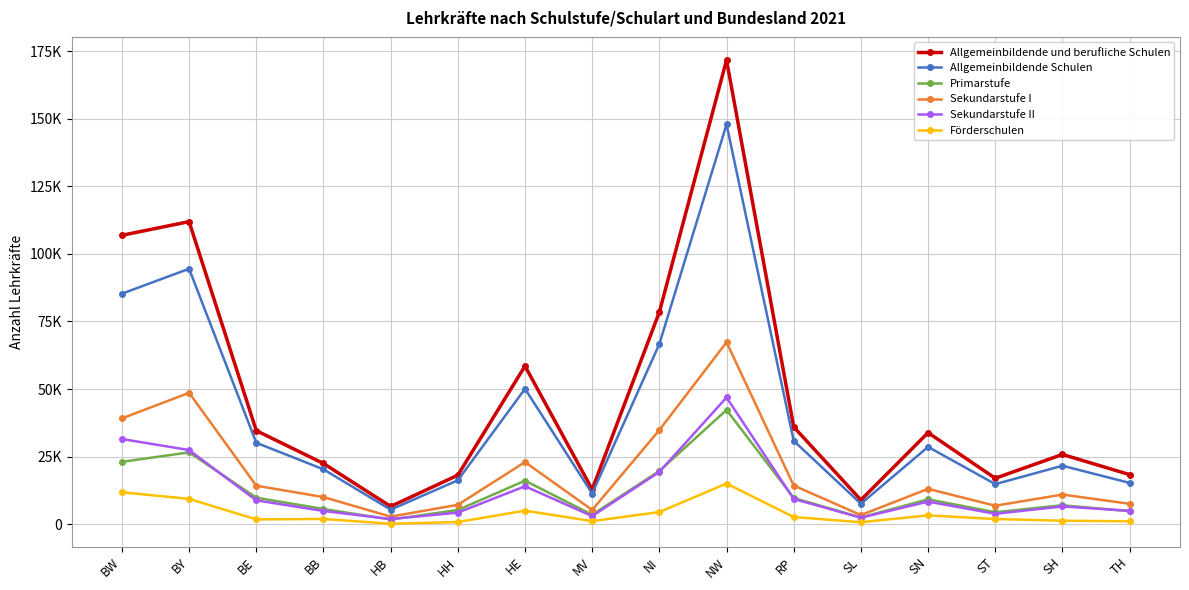

The Förderschulen series shows 1533.2 at RP. True or false?

False